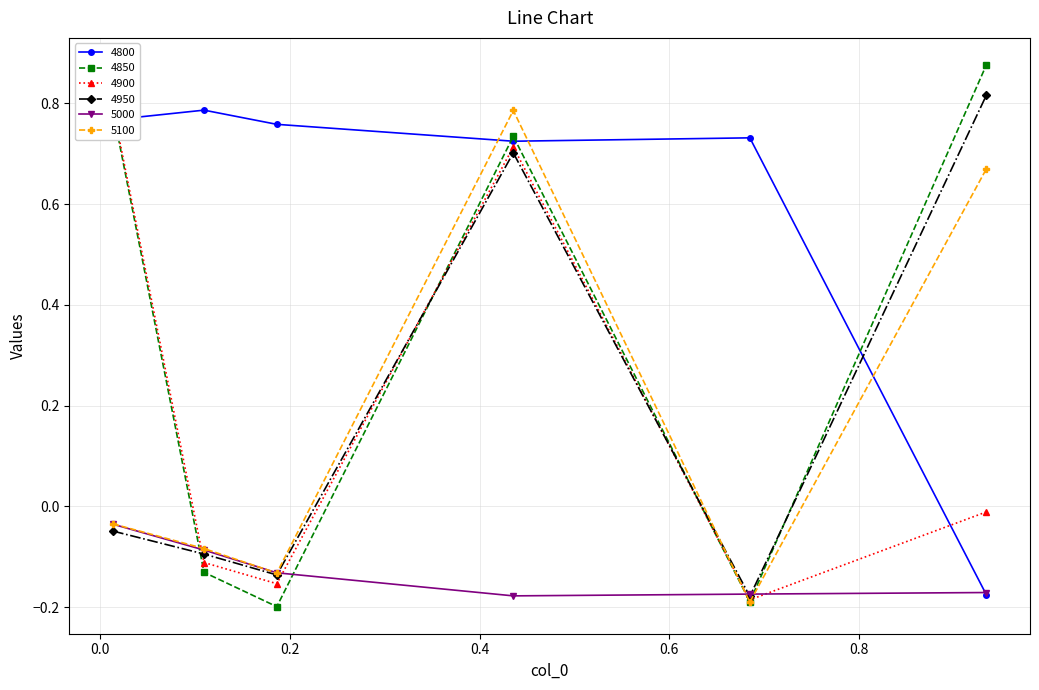

Which series has the largest total across all categories?

4800